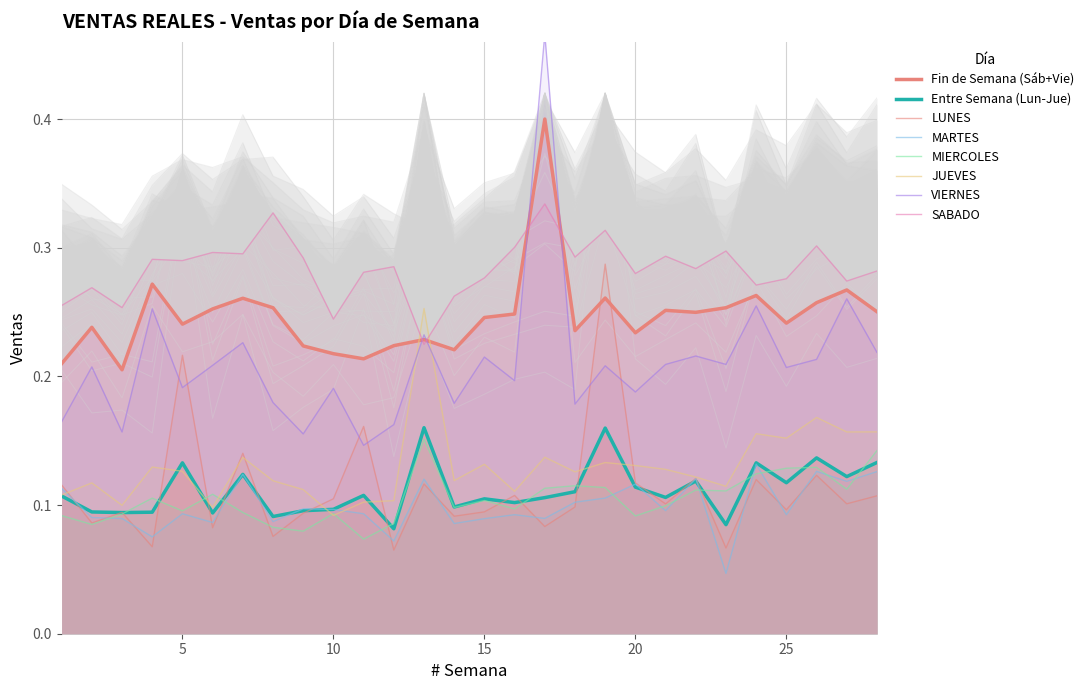

What is the value of the MIERCOLES point at the 1st from the left?

0.1